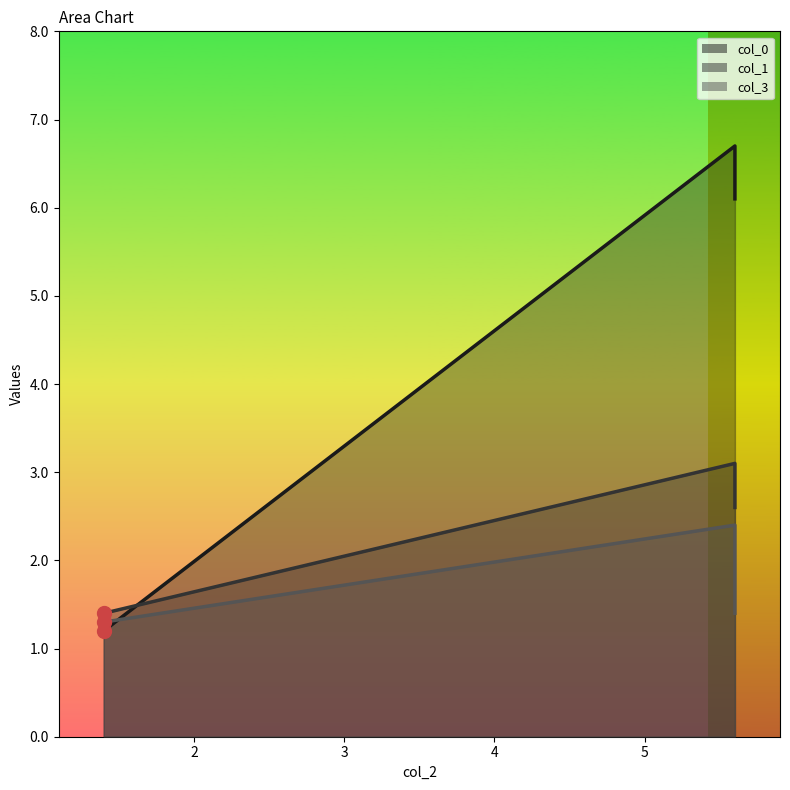

Which series has the largest range (max minus min)?

col_0